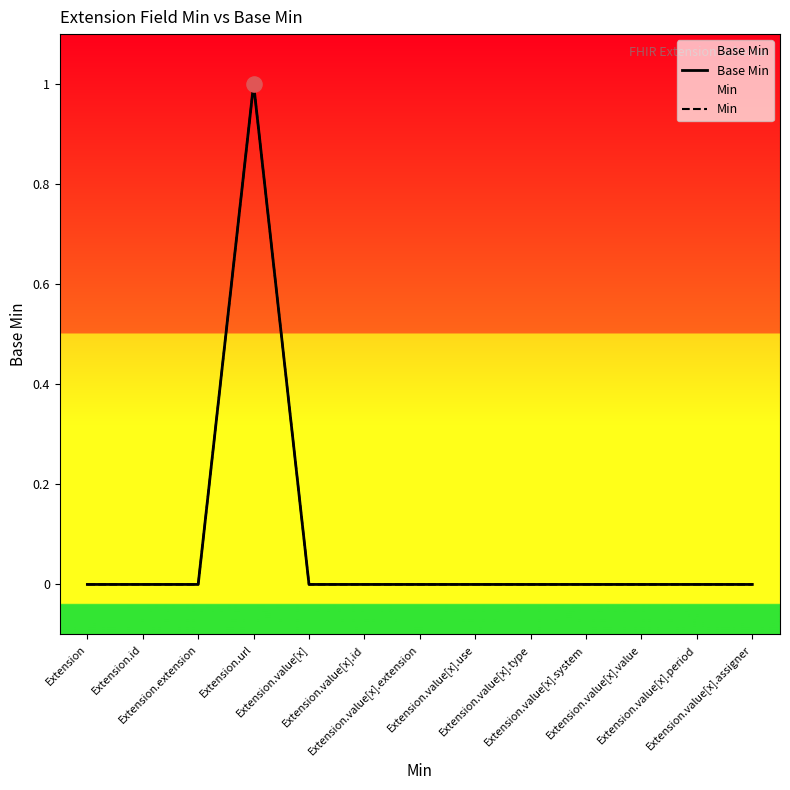

Which series reaches the maximum Y coordinate?

Base Min